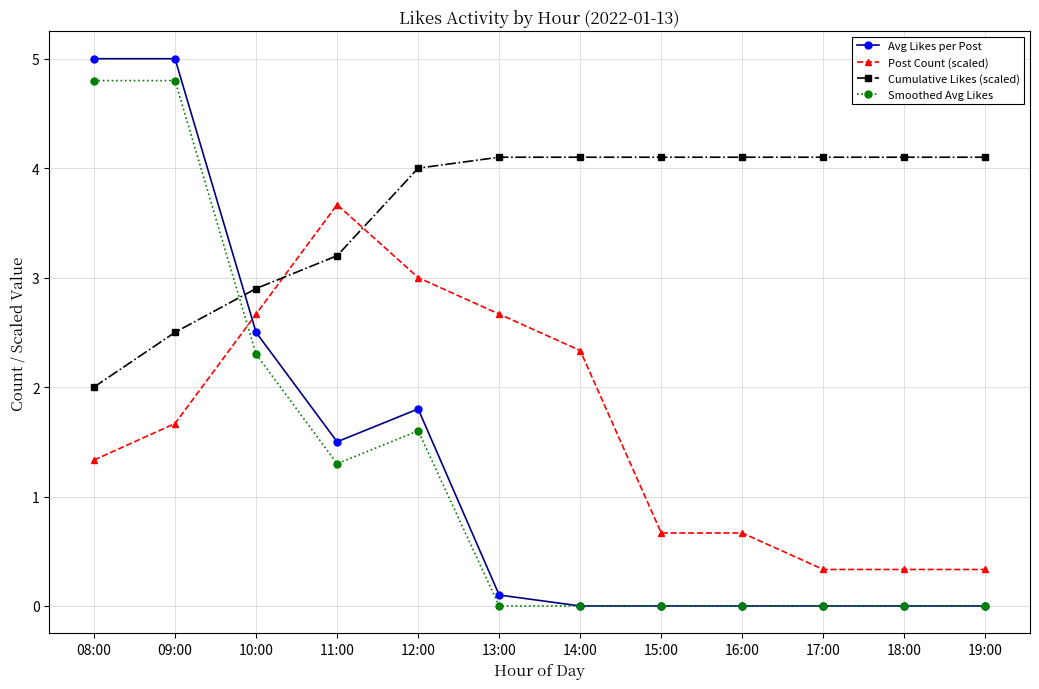

After their last crossing, which series has the higher values: Smoothed Avg Likes or Cumulative Likes (scaled)?

Cumulative Likes (scaled)